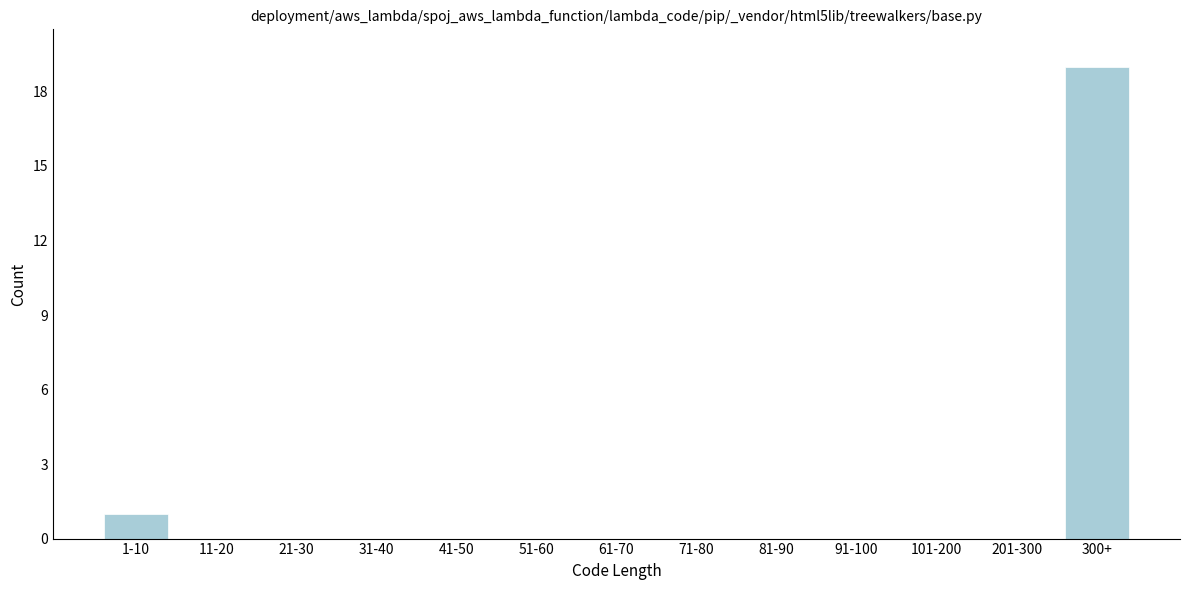

Reading left to right, what are all the values shown in this chart?

1-10=1	11-20=0	21-30=0	31-40=0	41-50=0	51-60=0	61-70=0	71-80=0	81-90=0	91-100=0	101-200=0	201-300=0	300+=19